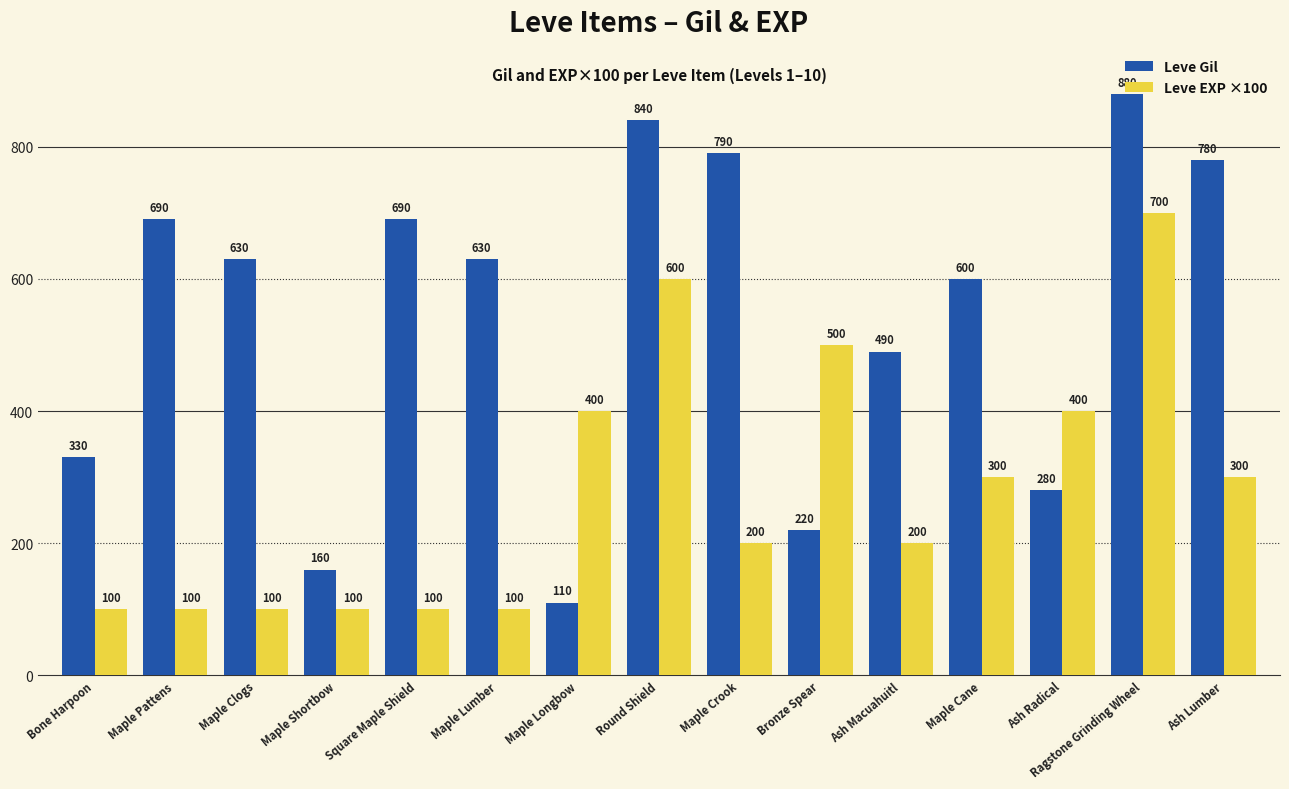

What is the value of the Leve EXP ×100 bar at the 11th from the left?

200